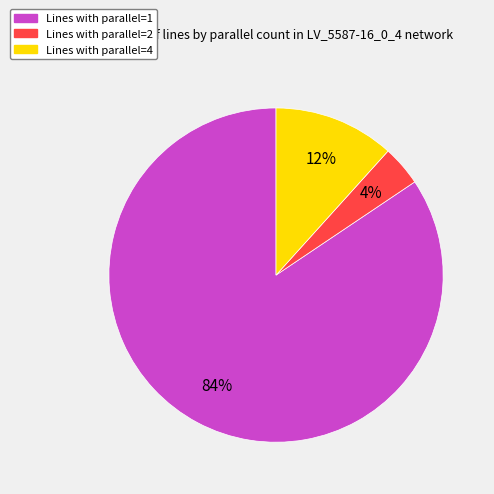

Does any single category account for the majority?

Yes